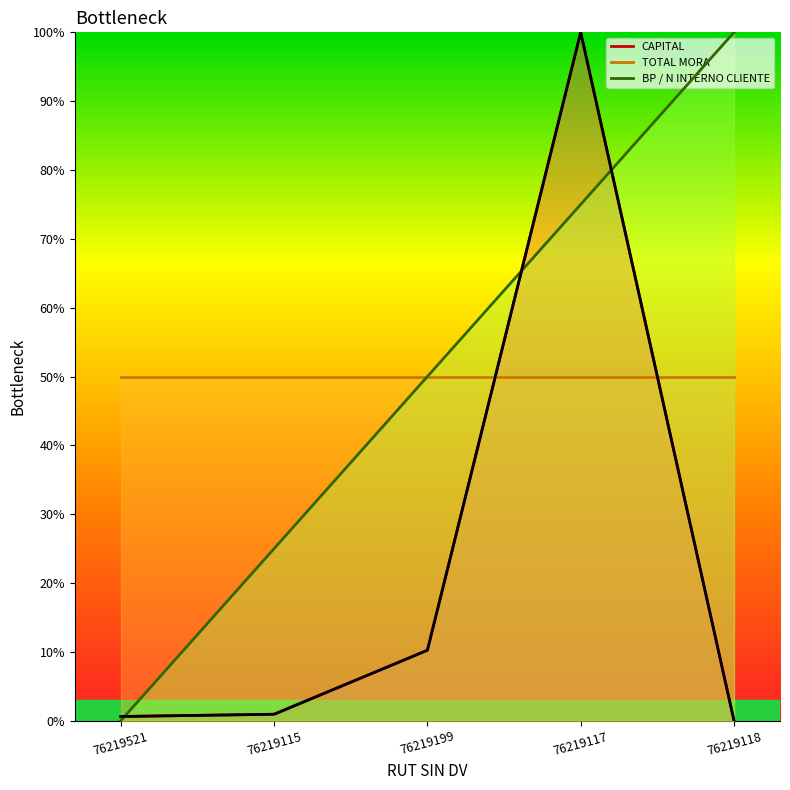

What is the sum of all CAPITAL values?

111.8